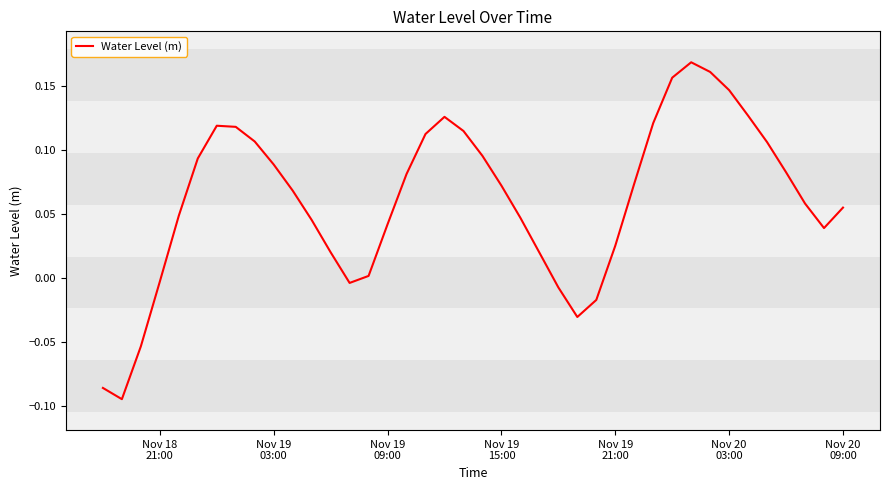

True or false: there are more than 2 points higher than both neighbors.

True